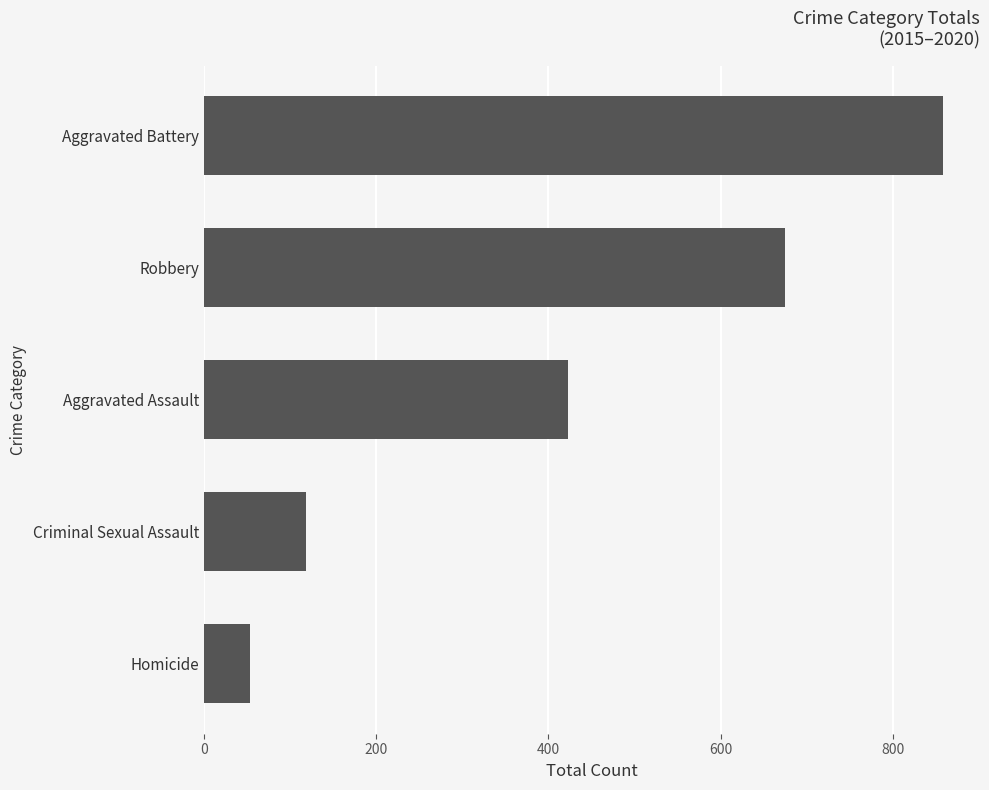

Count the number of data series in this chart.

1